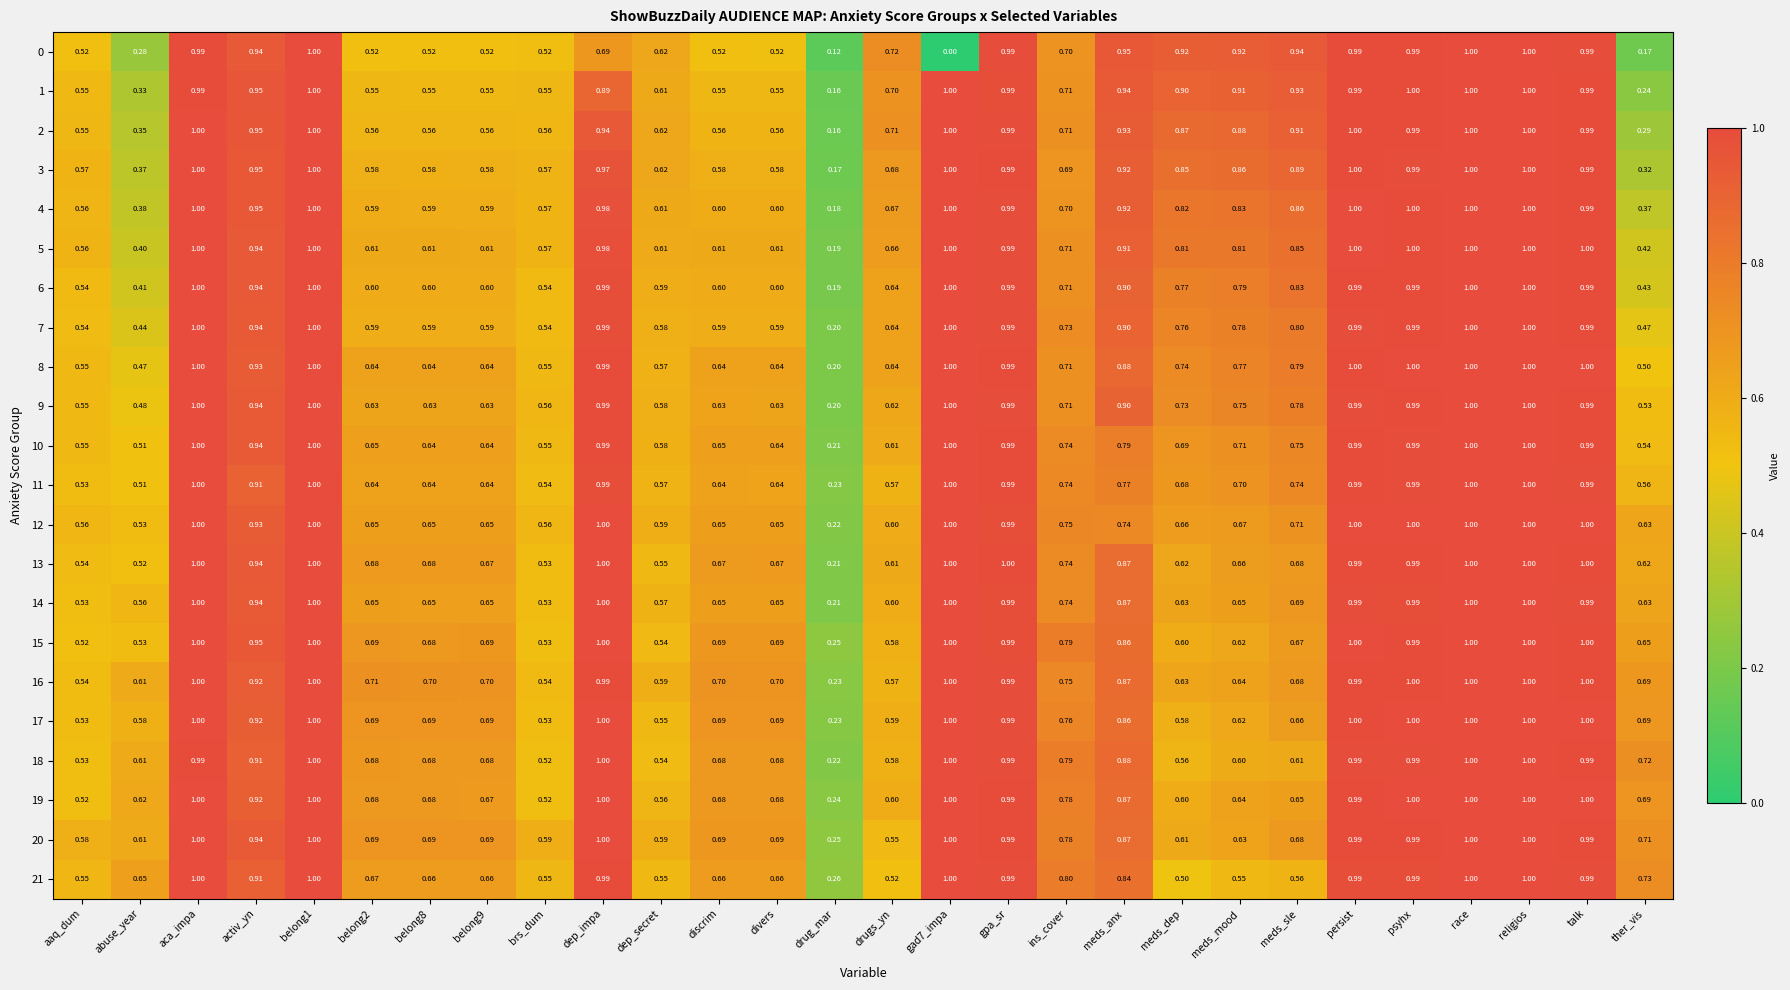

Which series has the largest total across all categories?

20